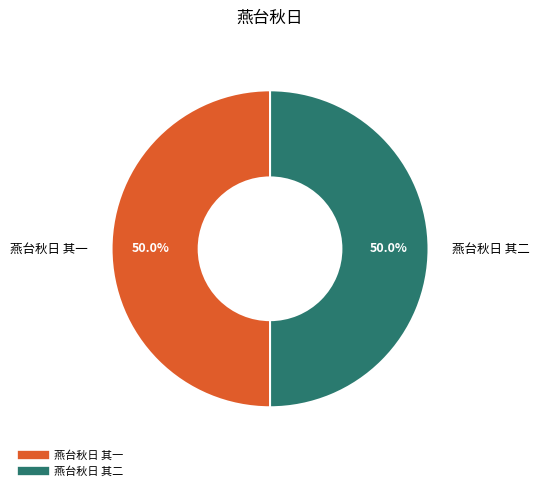

Approximately how many times larger is the value at 燕台秋日 其二 compared to 燕台秋日 其一?

1.0